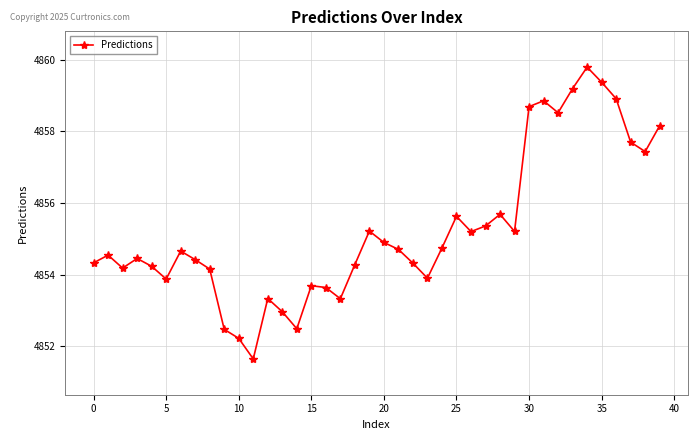

True or false: there are more than 2 points higher than both neighbors.

True